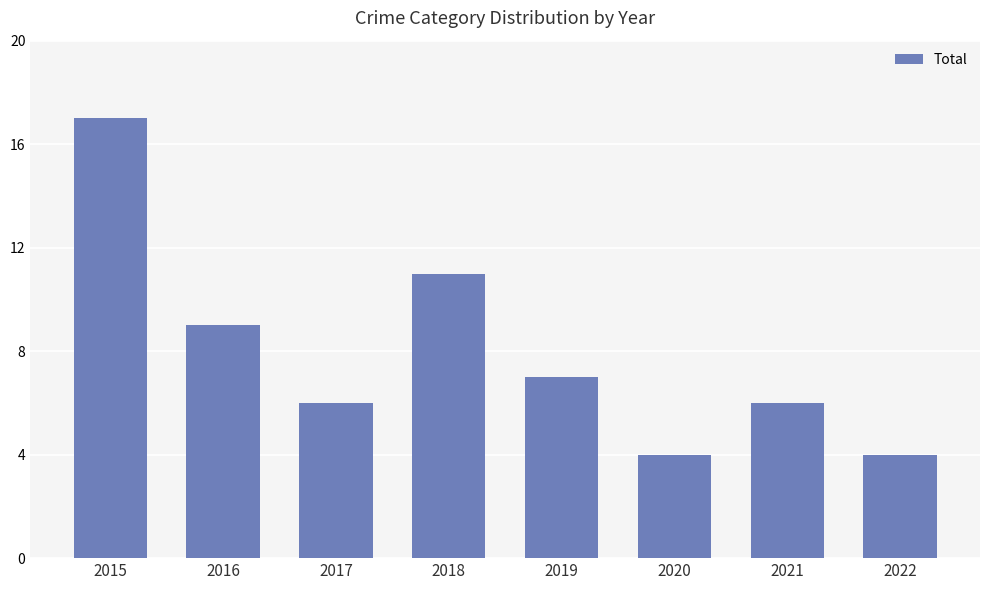

Read the value at 2017.

6